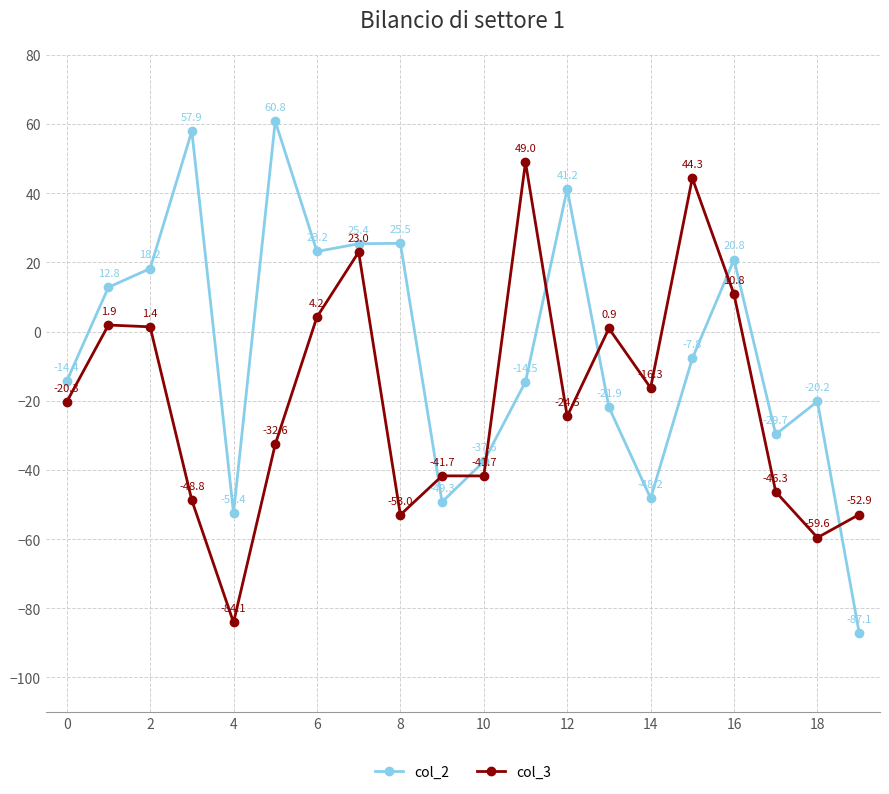

List the series in order of their peak value, lowest first.

col_3, col_2